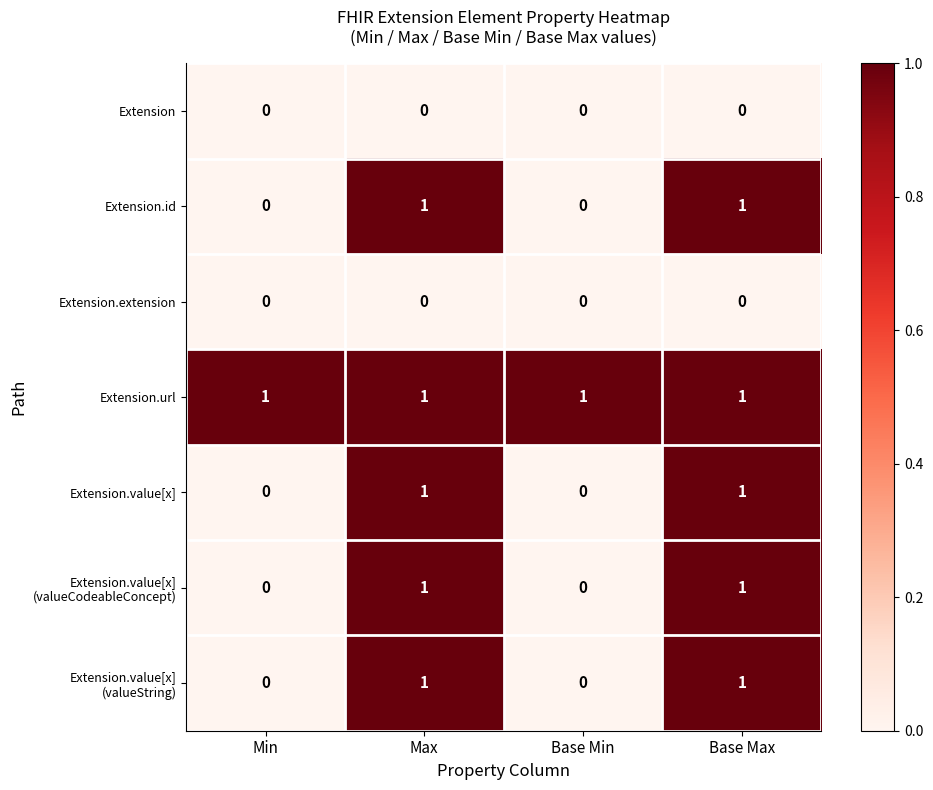

The Extension.extension series shows 0 at Min. True or false?

True